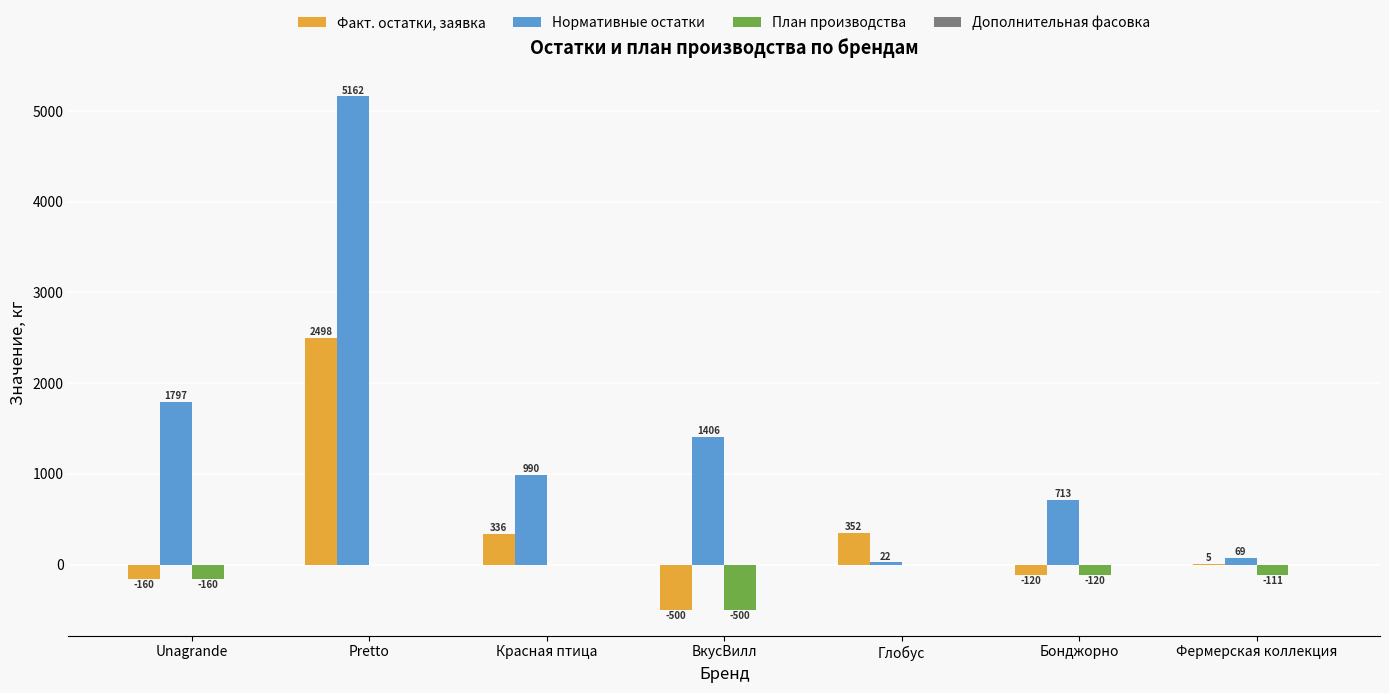

Which series changed the most between Красная птица and Фермерская коллекция?

Нормативные остатки